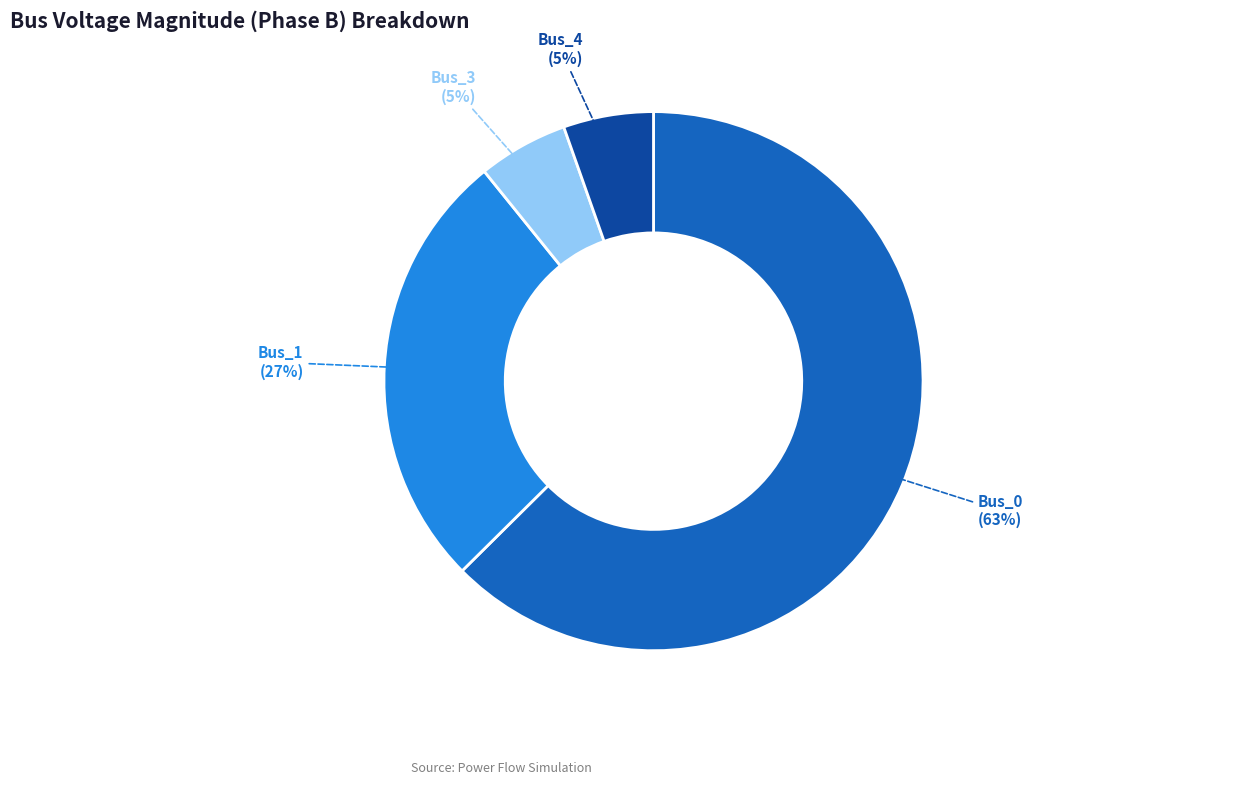

To the nearest percent, what percentage of the pie is Bus_0?

63%